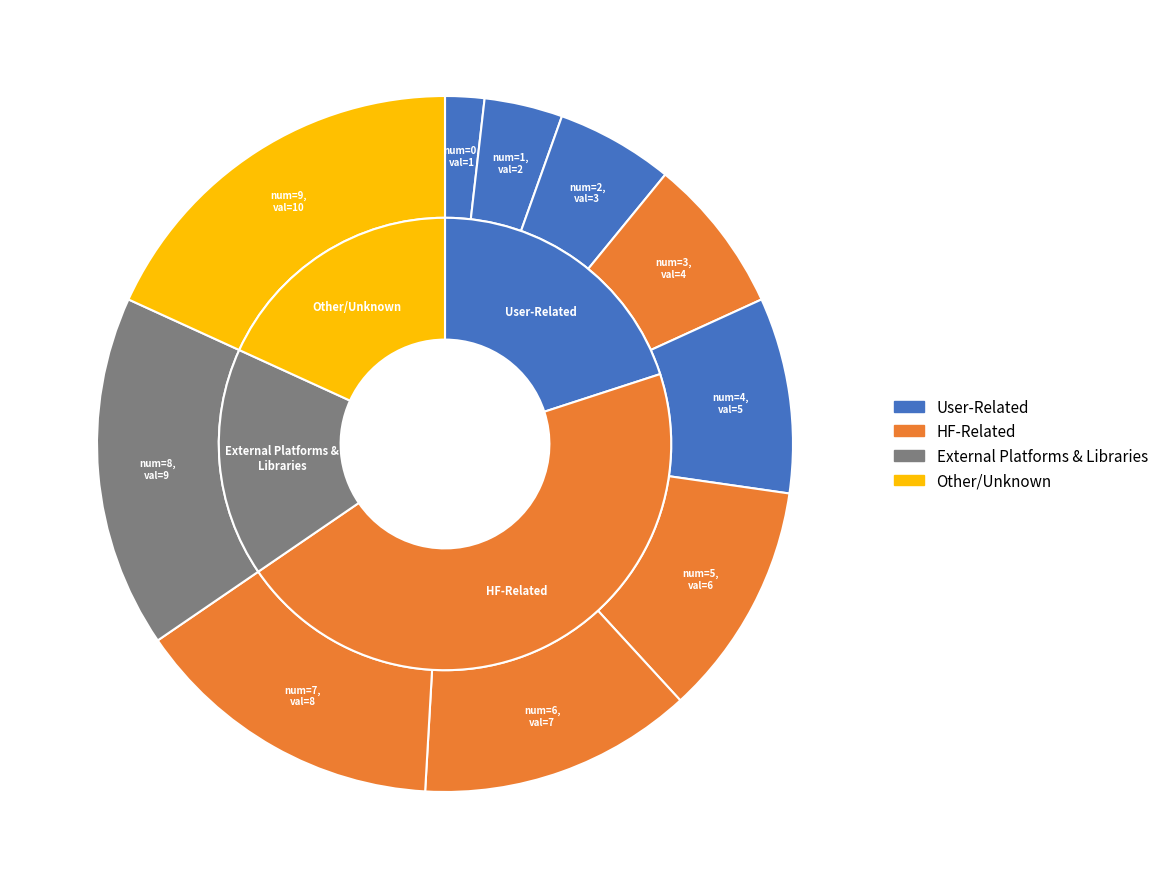

The 0 slice represents 15% of the pie. True or false?

False